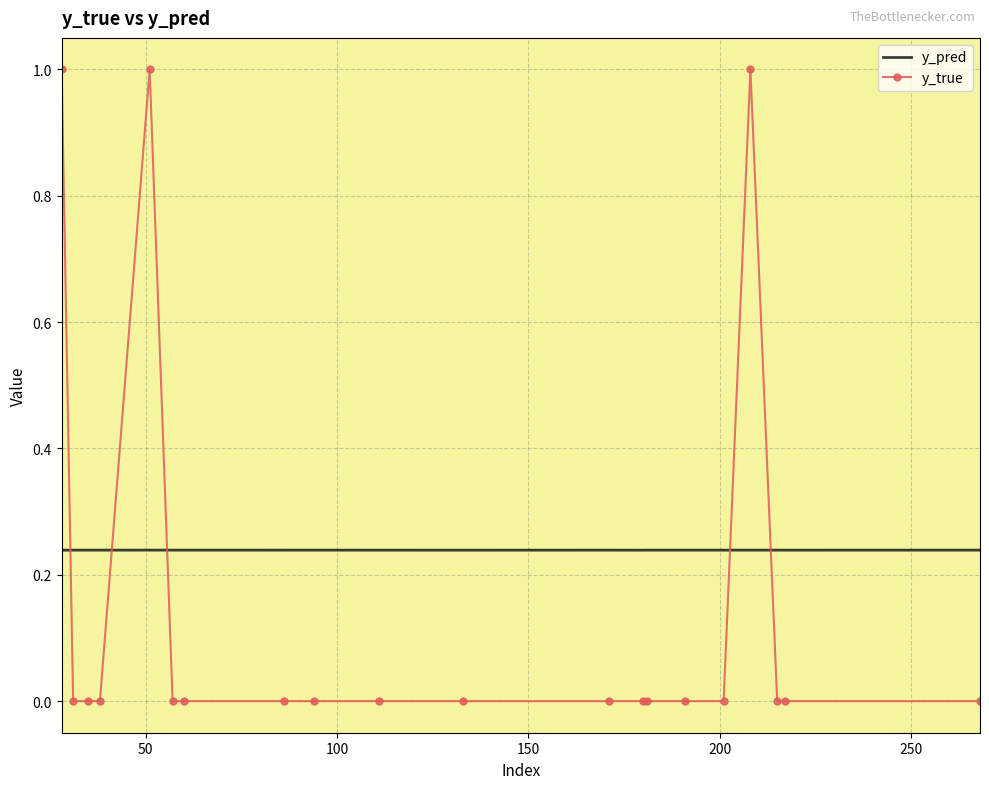

Rank the series by their average value, from lowest to highest.

y_true, y_pred